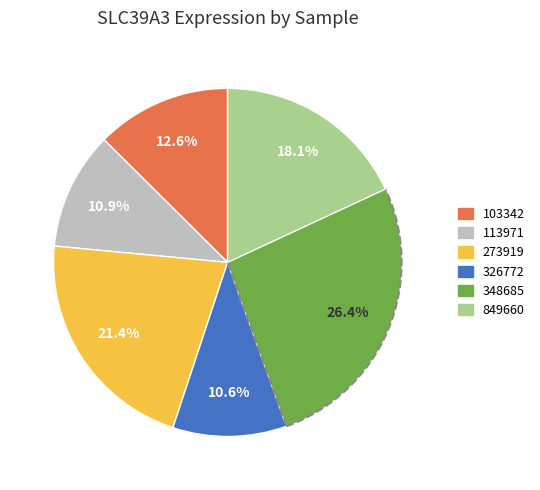

Is there a majority slice in this chart?

No